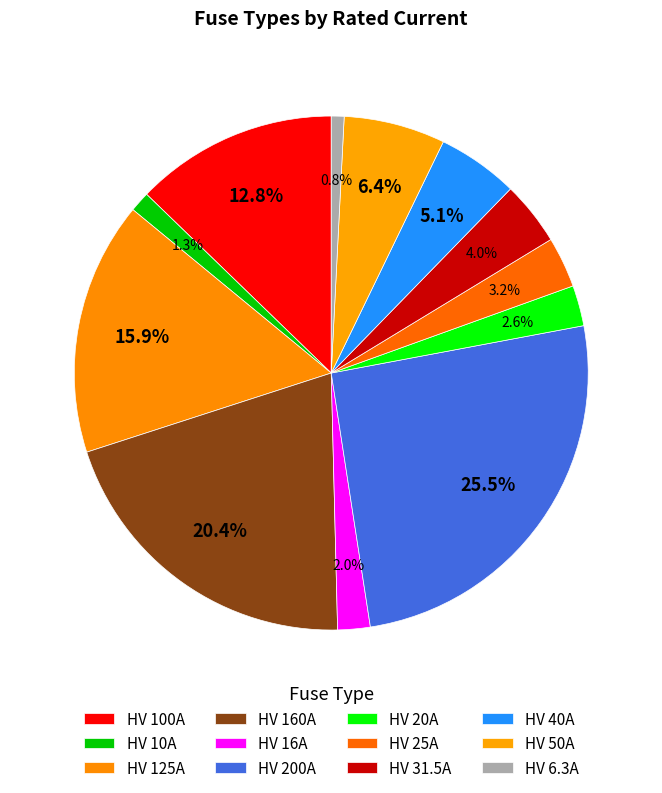

What percentage is the HV 31.5A slice, to the nearest percent?

4%